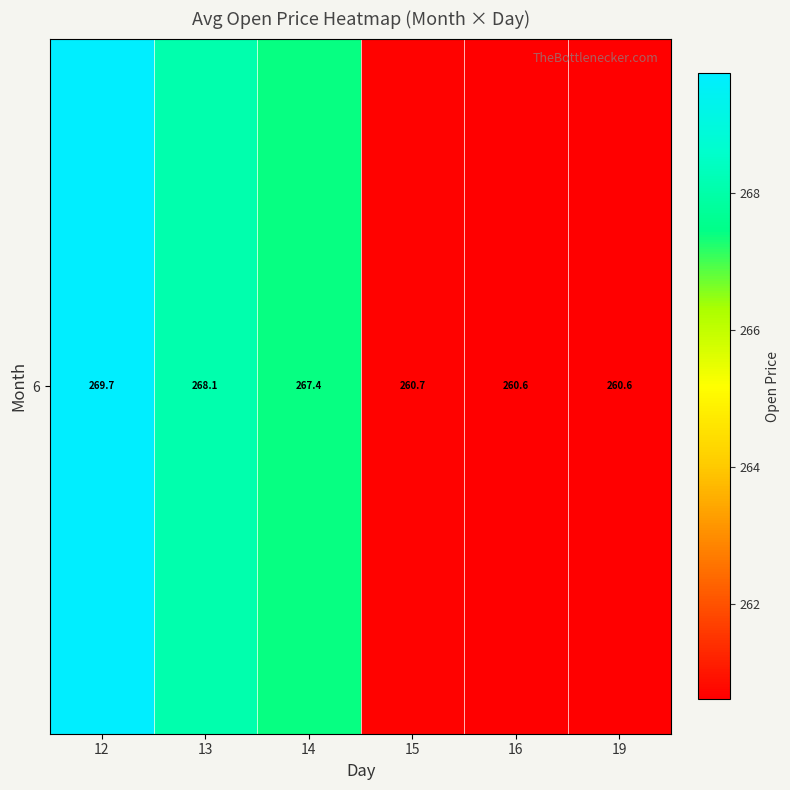

Which label corresponds to the largest value in the chart?

12